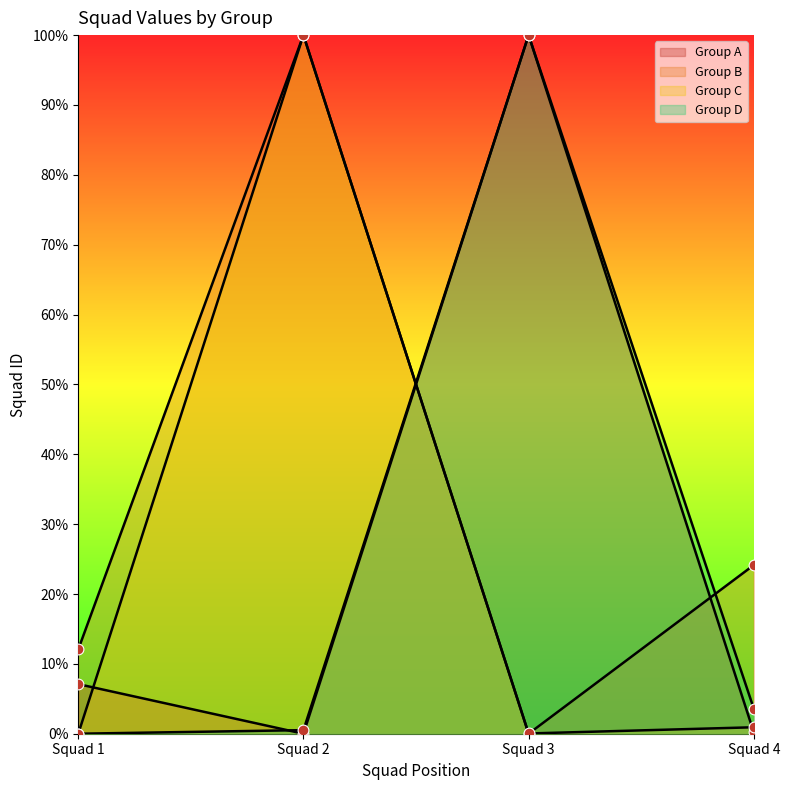

Which series reaches the minimum Y coordinate?

Group A